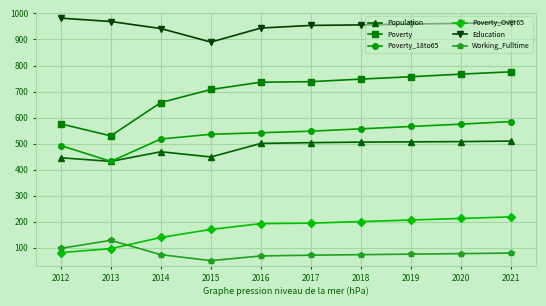

What is the maximum value shown in the chart?

982